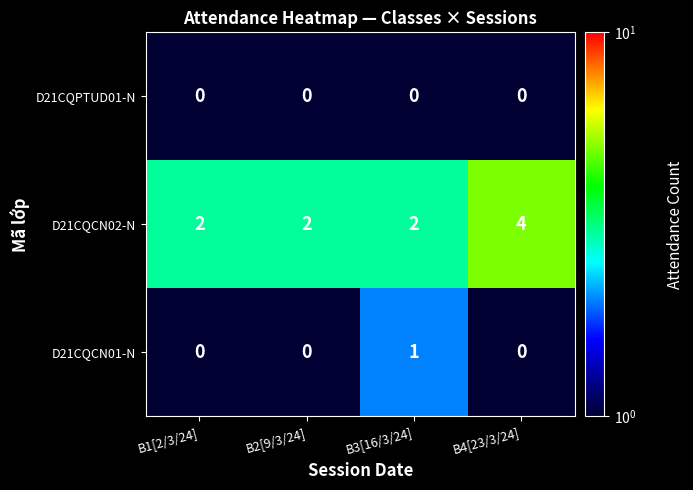

What is the greatest value displayed?

4